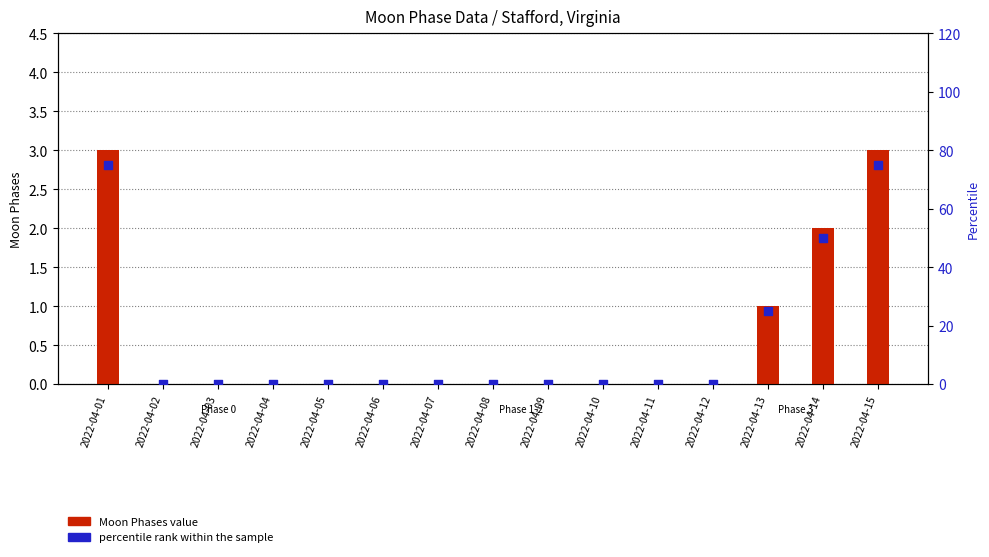

Is the value of percentile rank within the sample at 2022-04-14 greater than the value of Moon Phases value at 2022-04-05?

Yes